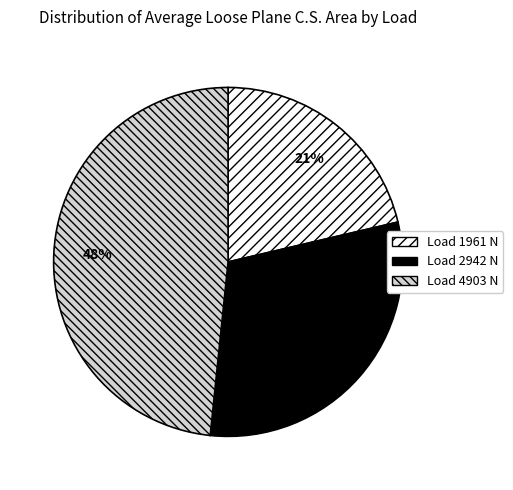

To the nearest percent, what is the difference between the largest and smallest slice percentages?

27%